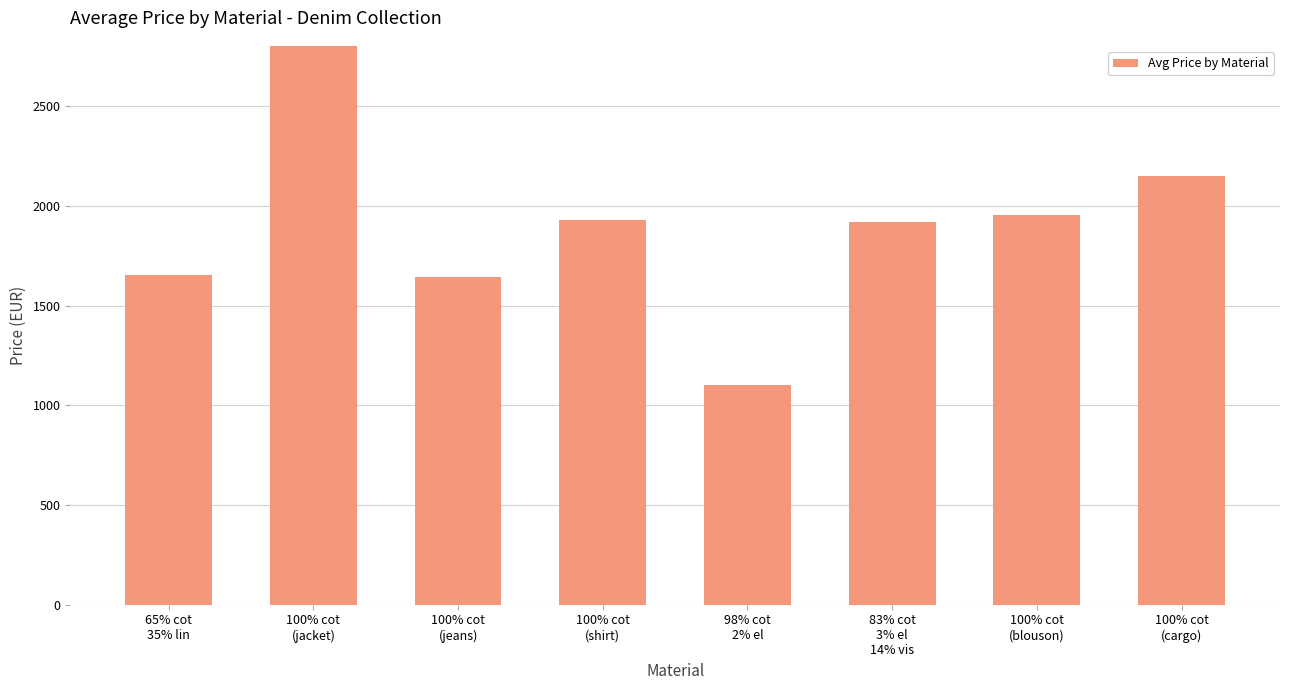

What is the change in value from 100% cot
(jacket) to 100% cot
(blouson)?

-845.8